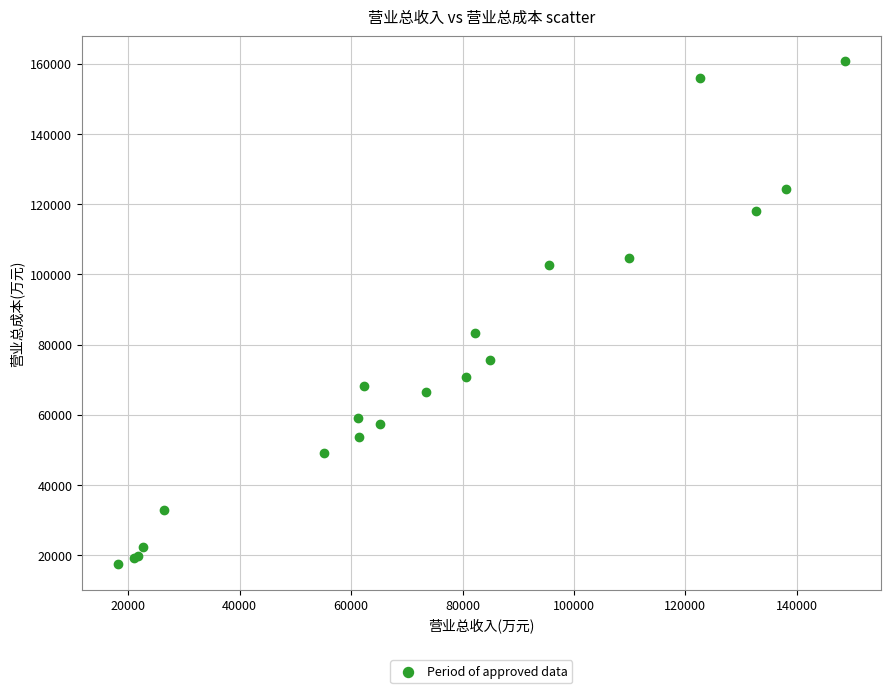

What Y value in the scatter plot is closest to 89030?

83393